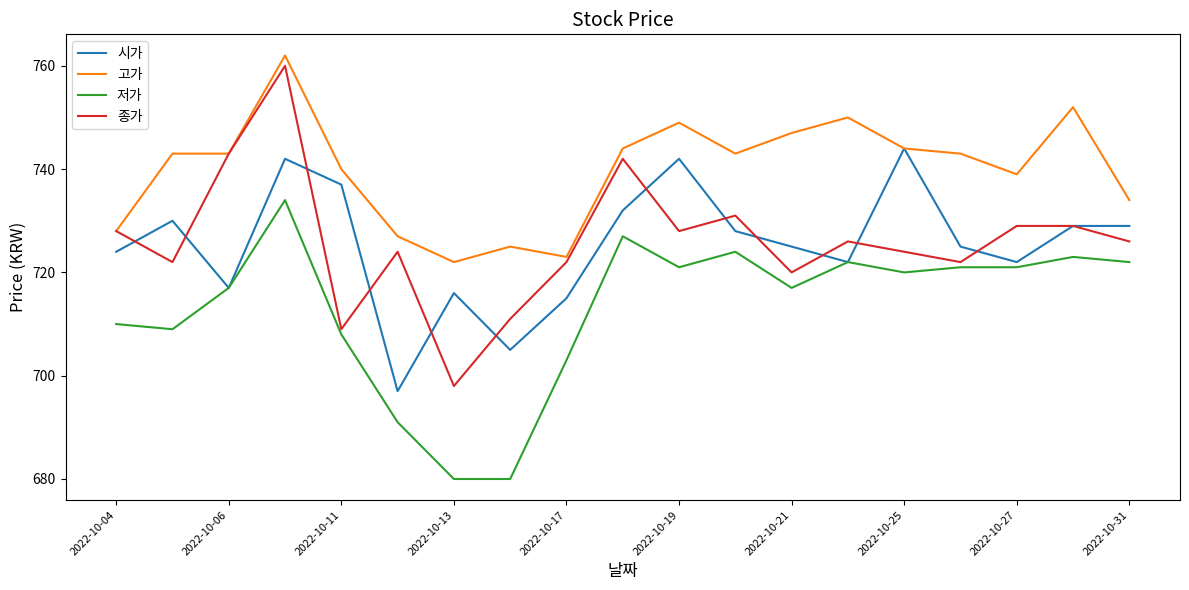

What is the maximum value for 고가?

762